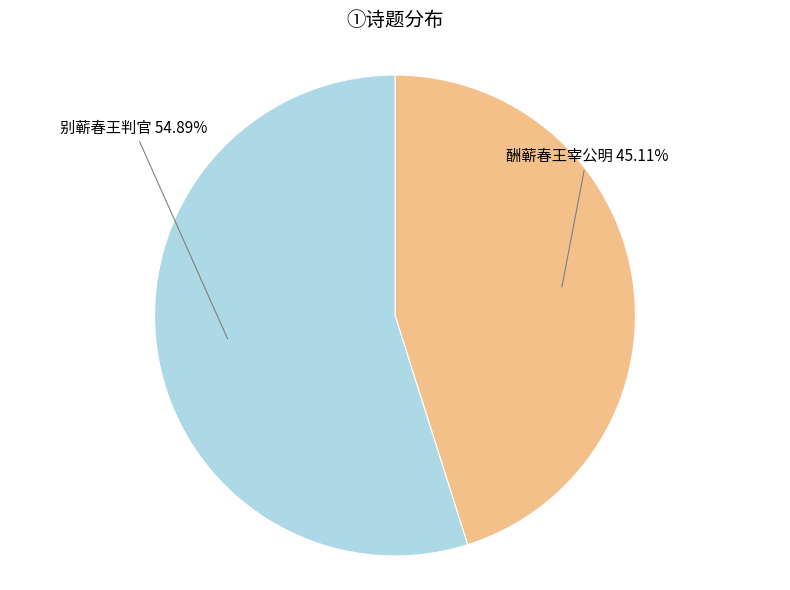

Does any single category account for the majority?

Yes